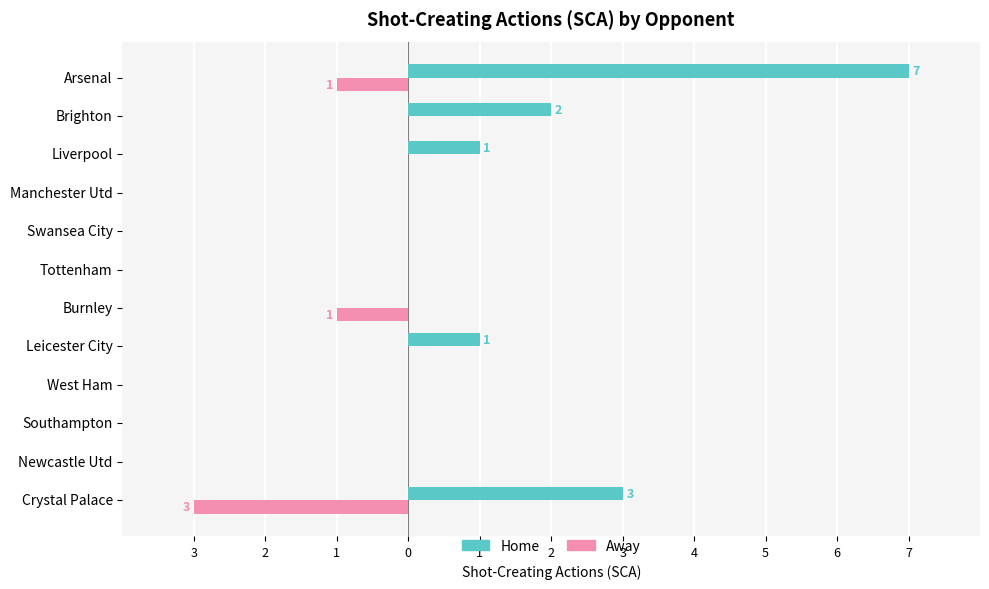

What are all the series names shown in the legend?

Home, Away